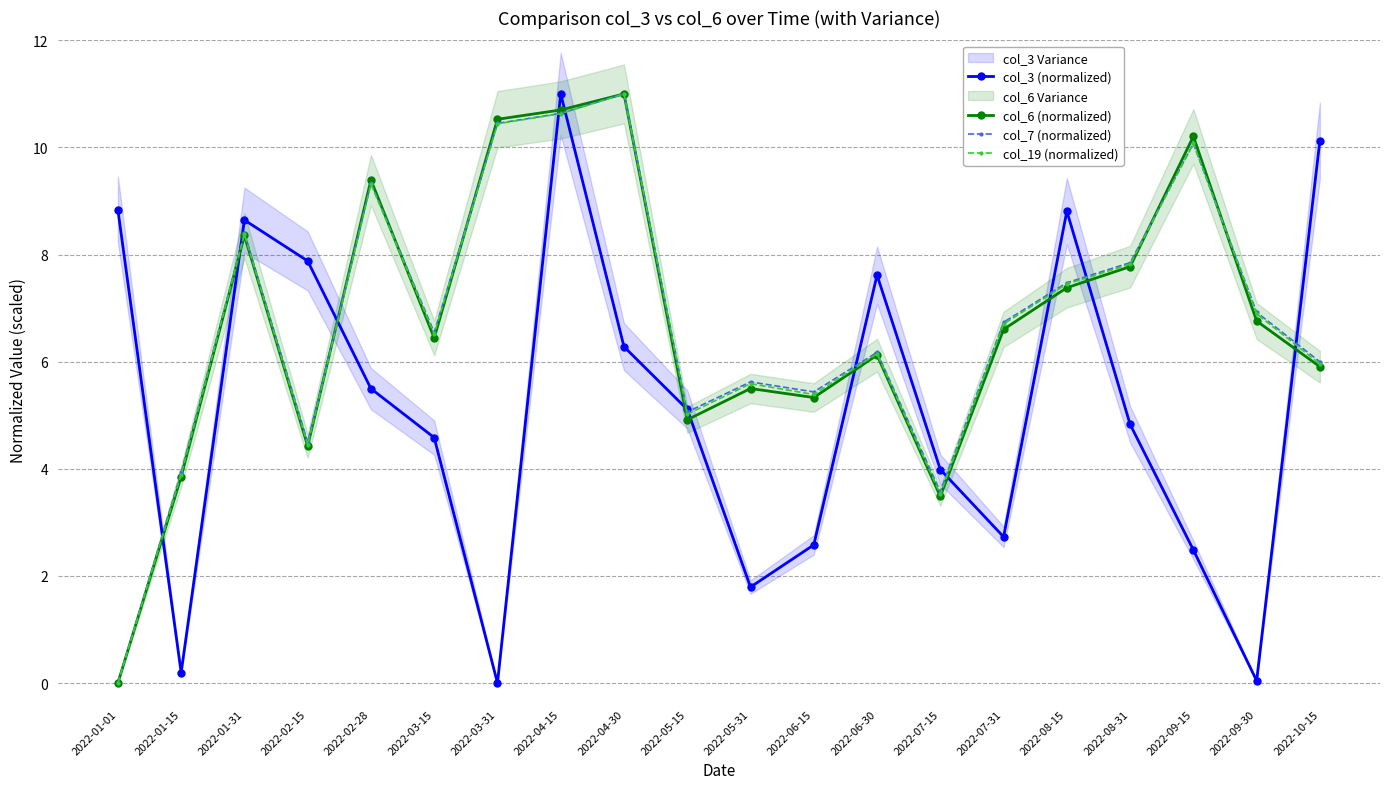

What is the difference between the highest and lowest values at 2022-07-15?

0.5